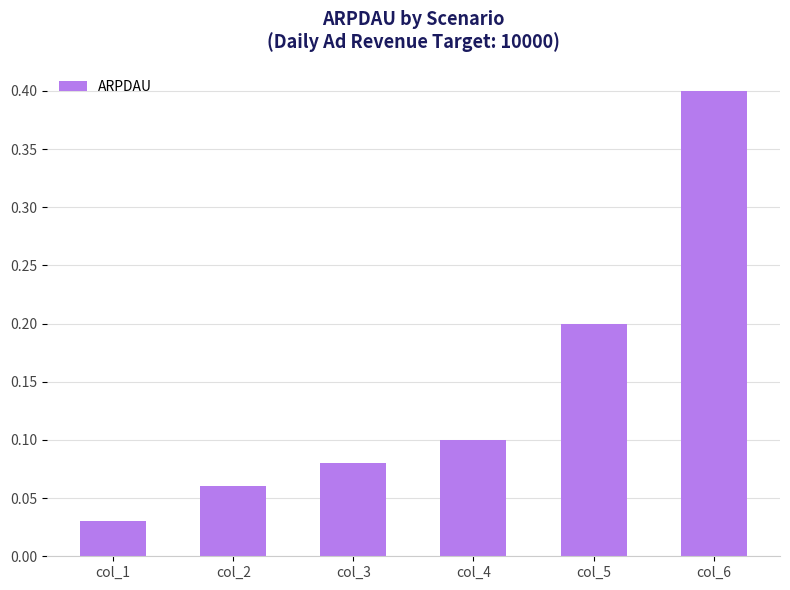

The chart shows a value of 0.0 at col_3. True or false?

False